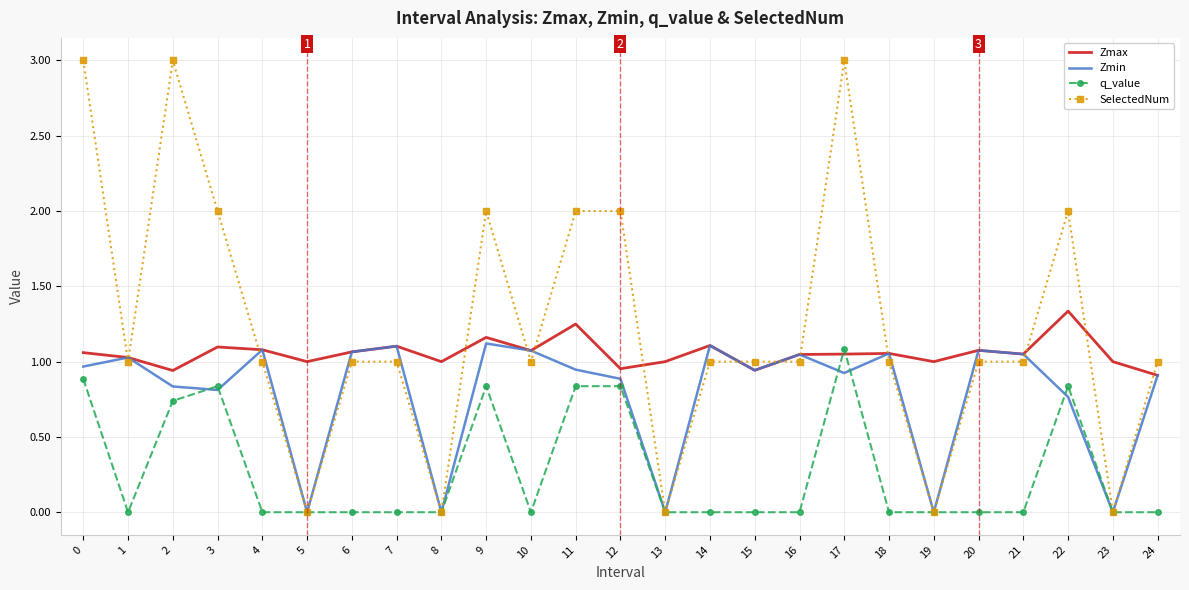

Which series changed the most between 15 and 22?

SelectedNum